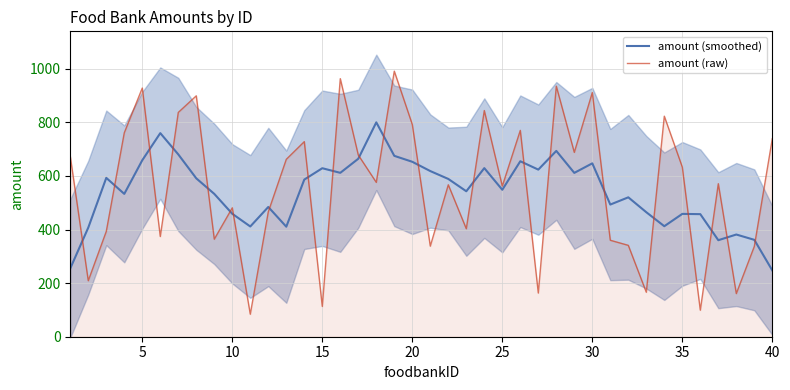

Is the value of amount (raw) at 30 greater than the value of amount (smoothed) at 35?

Yes